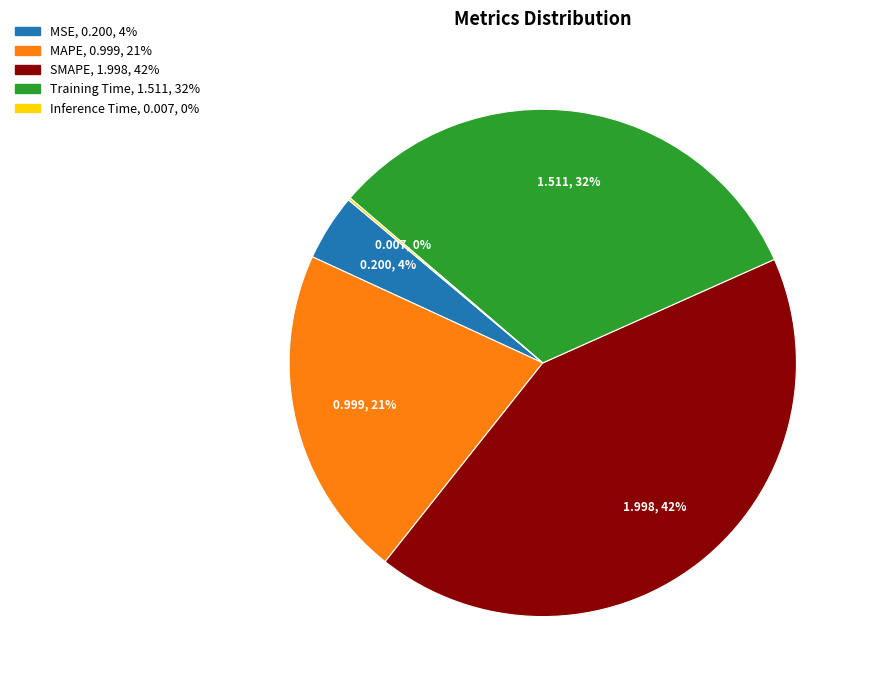

Is it true that Training Time is 45% of the pie?

False